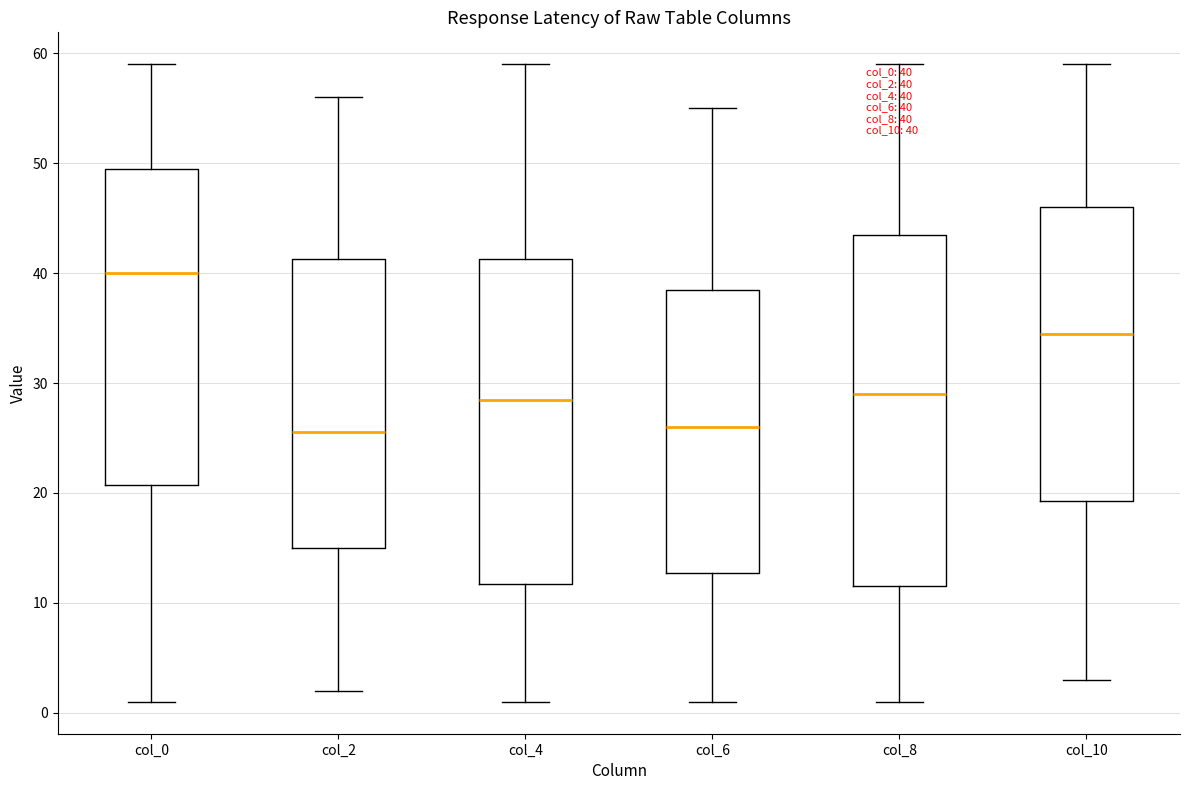

Comparing the boxes themselves (not the whiskers), which one is the tallest?

col_8